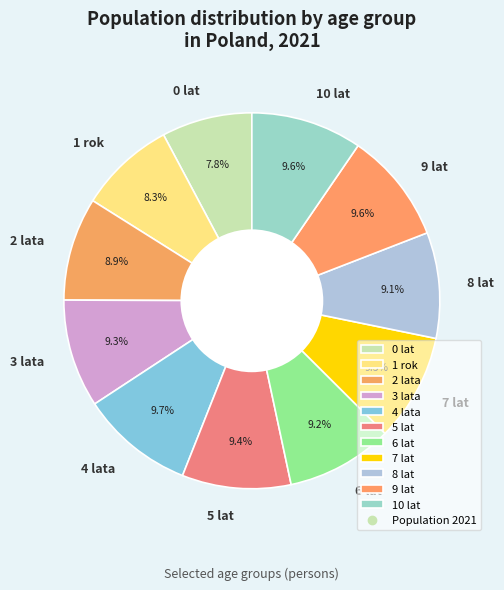

How many segments does this pie chart have?

11